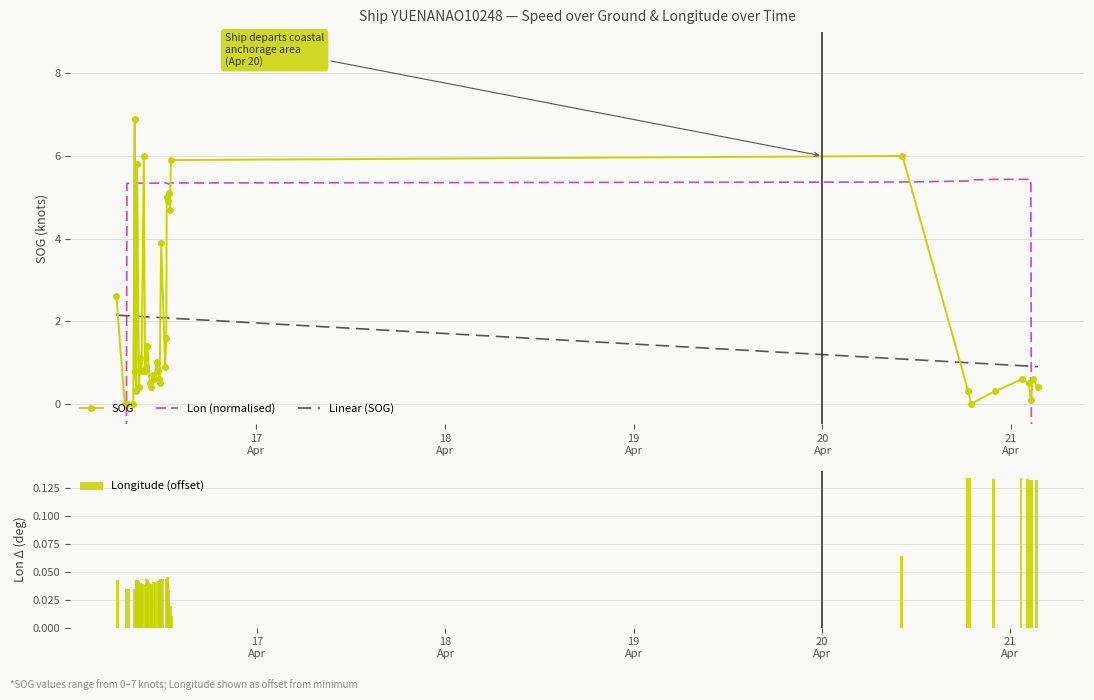

Rank the series by their maximum value, from lowest to highest.

Longitude (offset), Linear (SOG), Lon (normalised), SOG